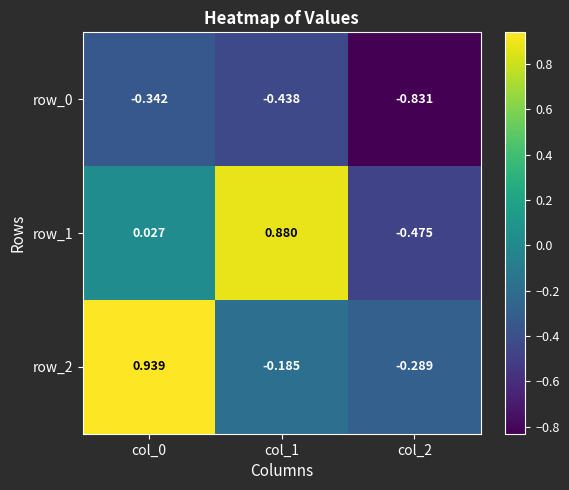

Is the value of row_0 at col_1 greater than the value of row_1 at col_0?

No